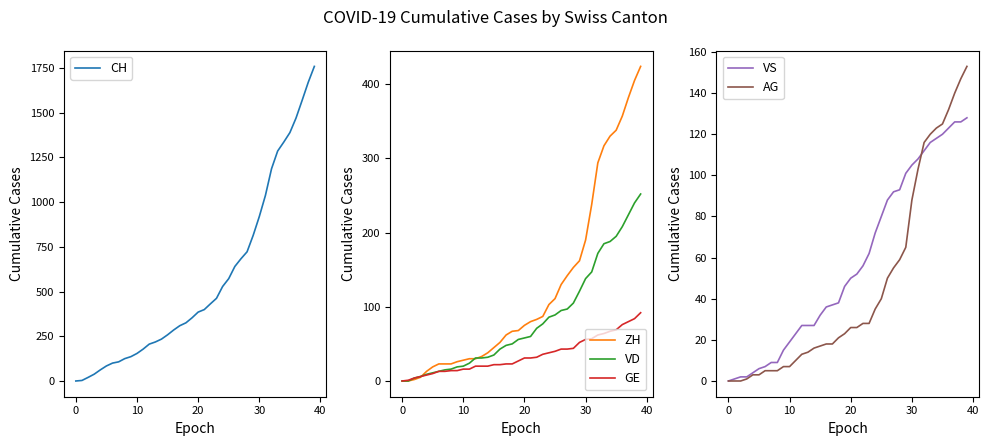

Count the number of data series in this chart.

6